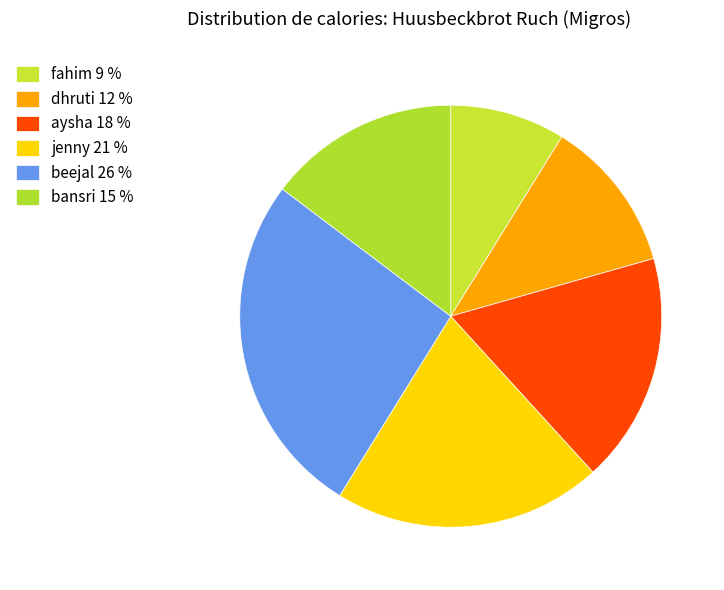

What portion of the pie excludes aysha?

82.4%